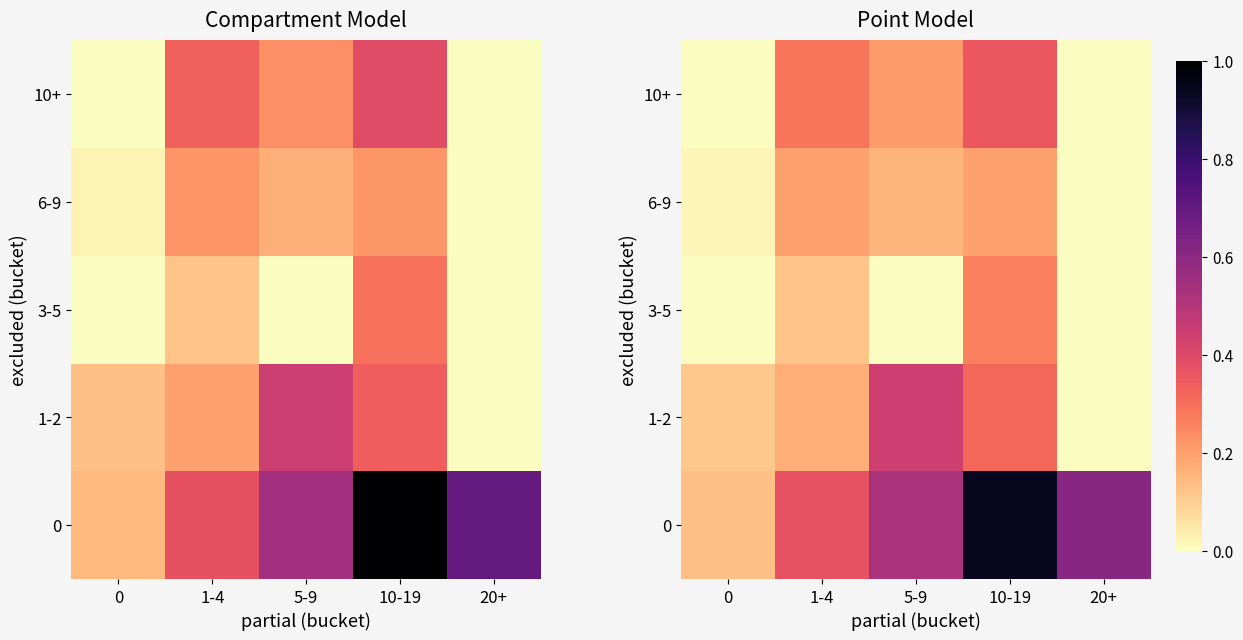

What is the sum of the row_0 values at 20+ and 10-19?

1.5